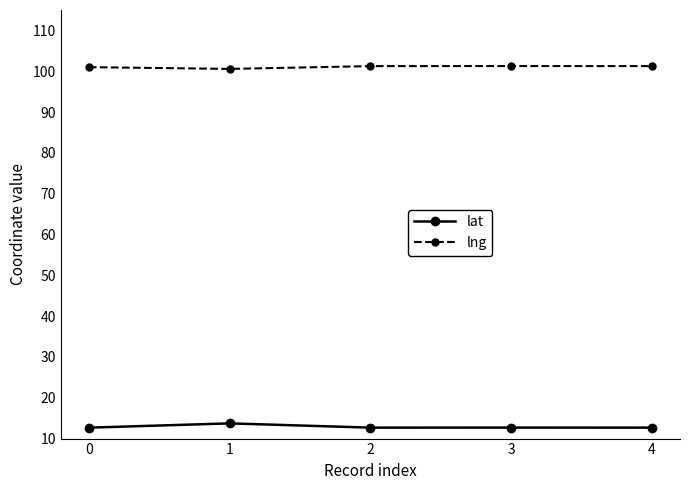

How many lat values are between 12 and 13?

4